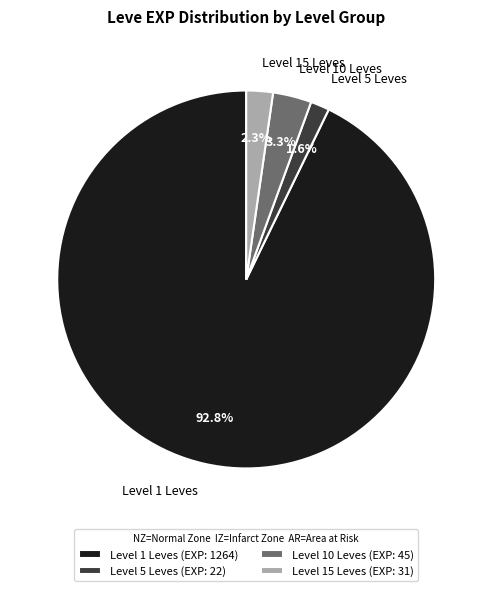

Is there a majority slice in this chart?

Yes